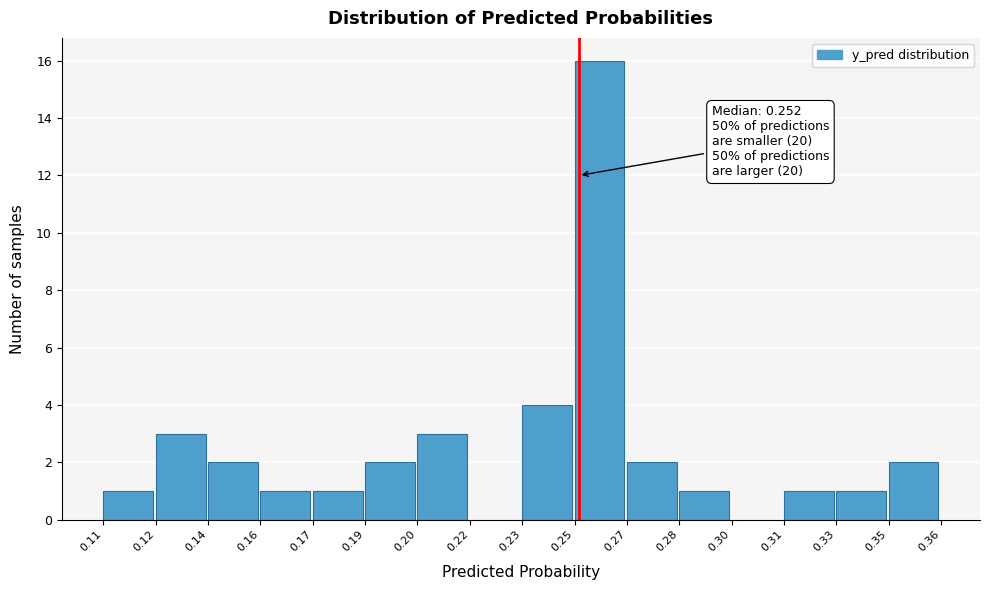

Reading left to right, extract all data points from this chart.

0.11=1	0.12=3	0.14=2	0.16=1	0.17=1	0.19=2	0.20=3	0.22=0	0.23=4	0.25=16	0.27=2	0.28=1	0.30=0	0.31=1	0.33=1	0.35=2